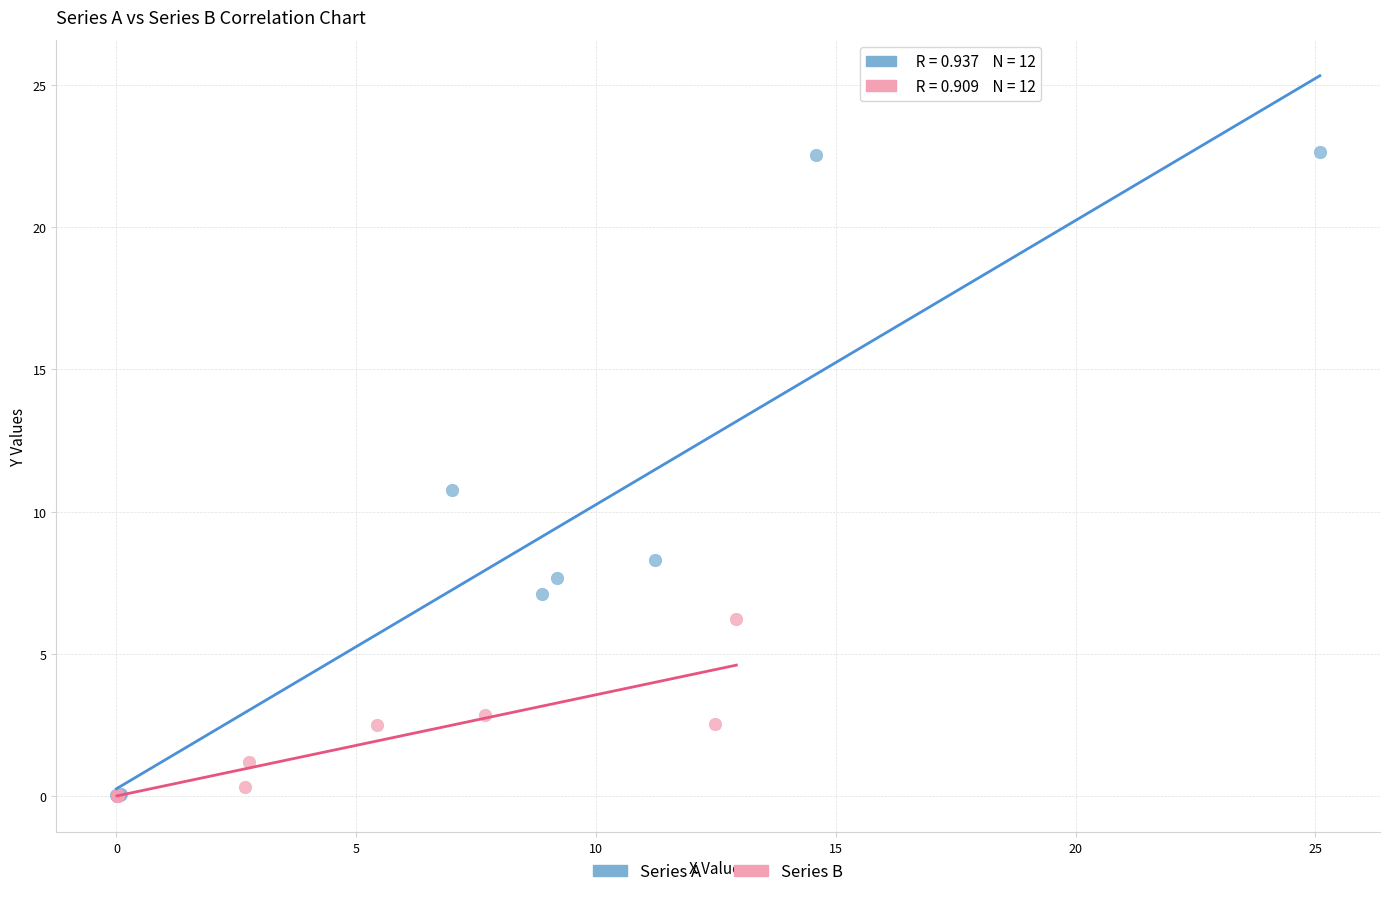

Which series has the largest Y range (max minus min)?

Series A